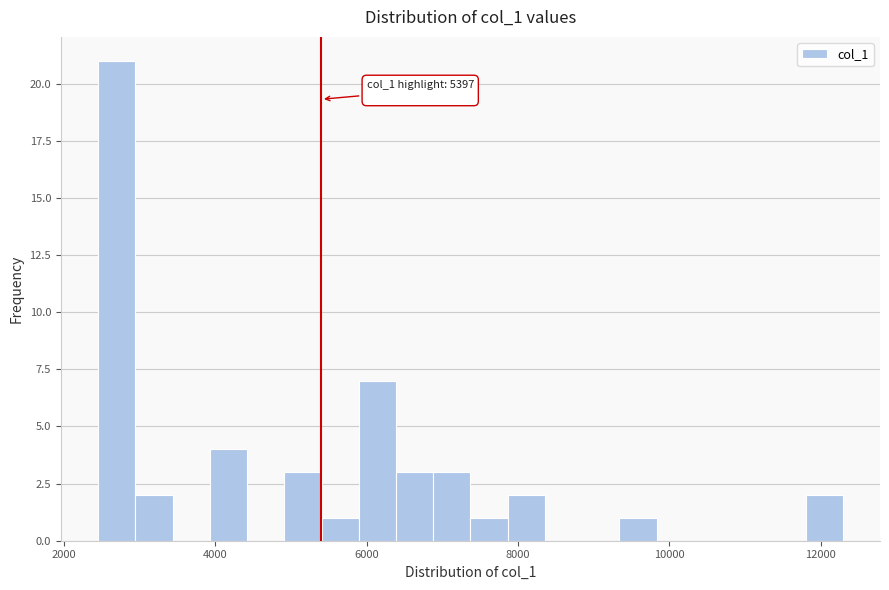

Around what value on the x-axis is the tallest bar? Give the approximate position of its centre, as read against the axis.

2600